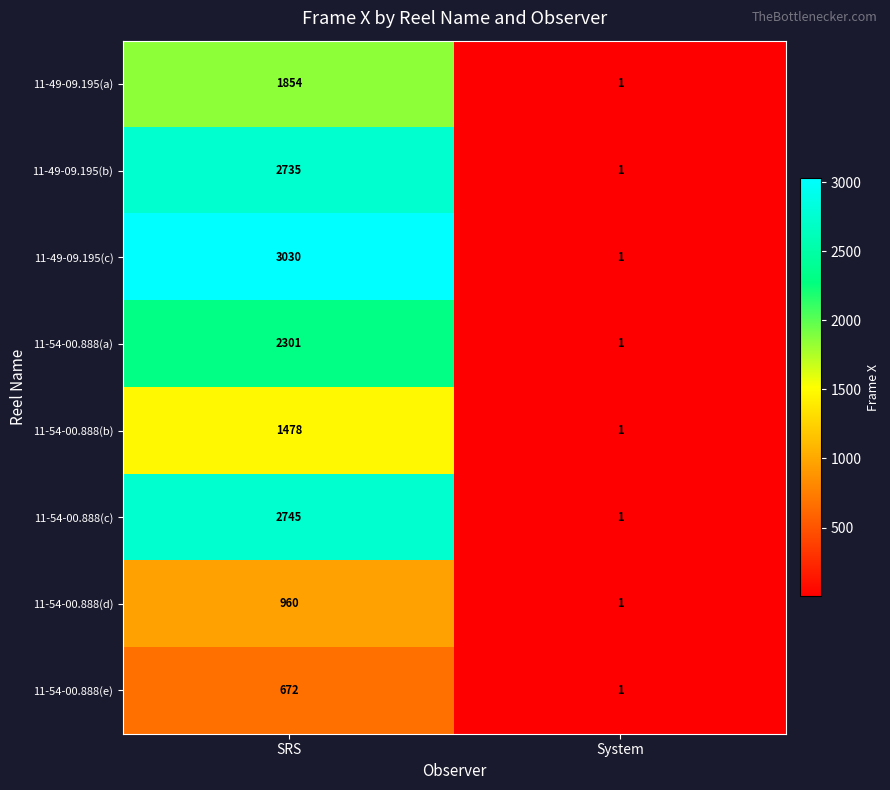

Which label corresponds to the largest value in the chart?

SRS